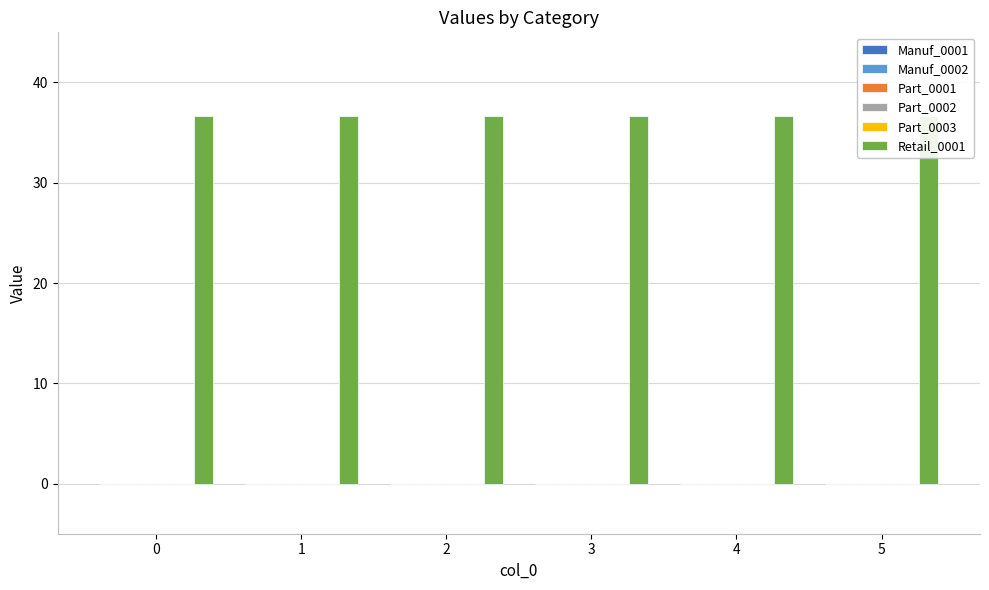

Is it true that Retail_0001 equals 36.6 at 0?

True